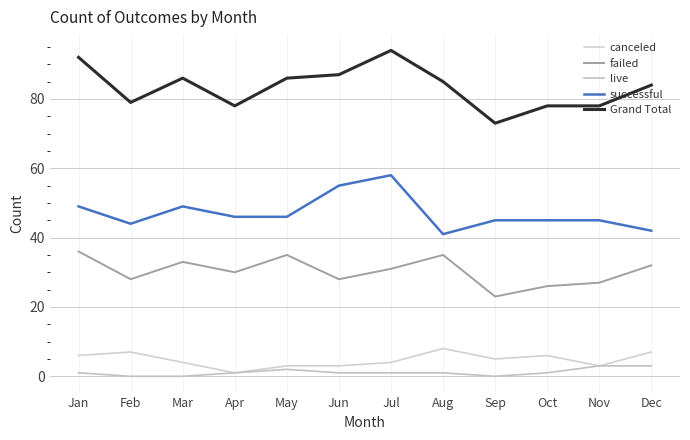

What is the difference between the highest and lowest values at Jun?

86